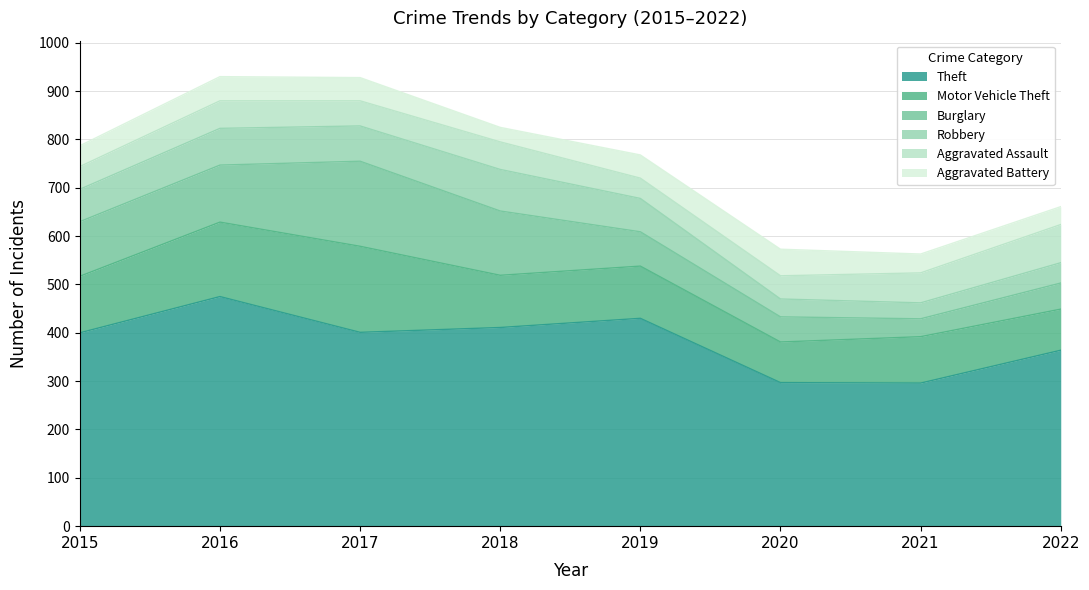

True or false: Theft and Aggravated Battery intersect in this chart.

False